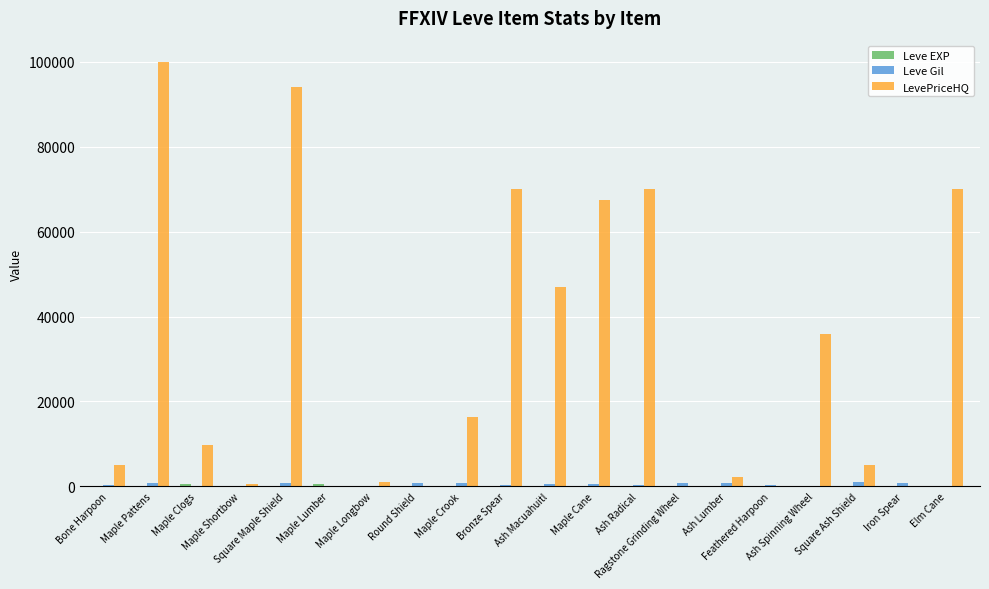

What is the sum of all LevePriceHQ values?

594109